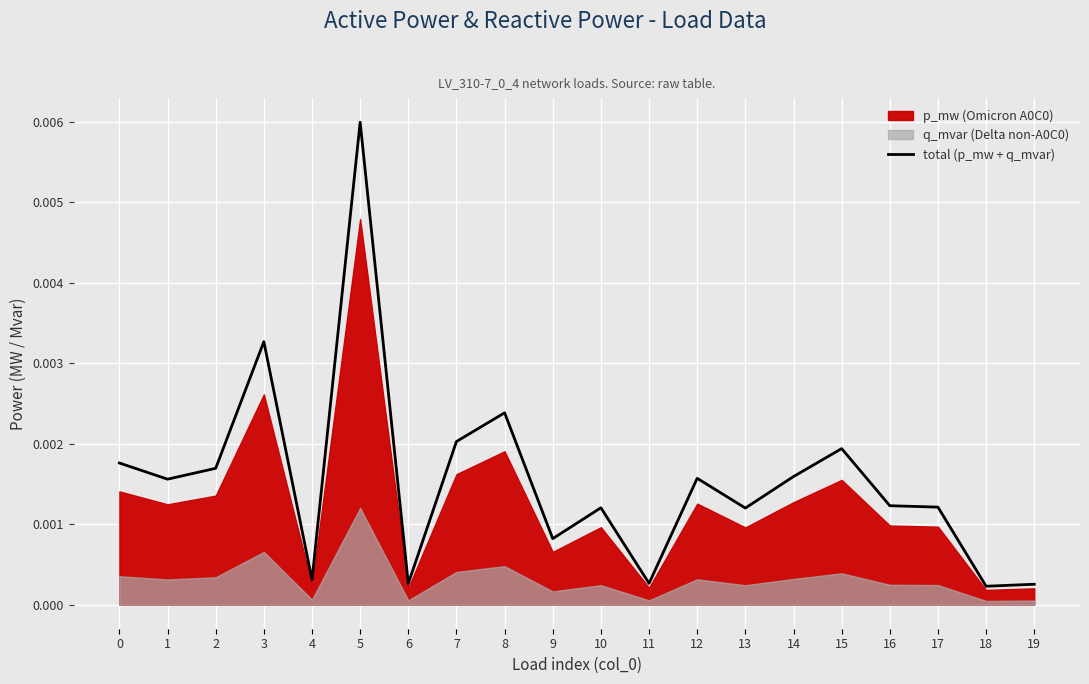

At which label does total (p_mw + q_mvar) reach its peak?

5